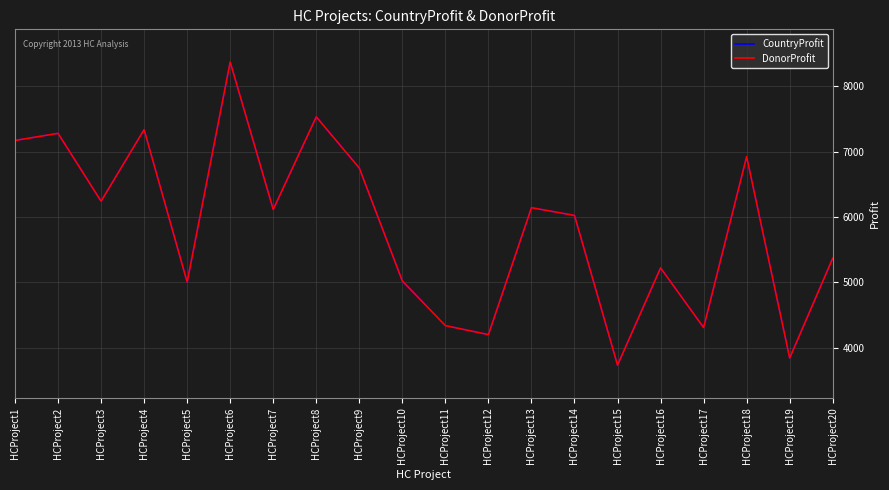

Where is CountryProfit nearest to the value 6052?

HCProject14